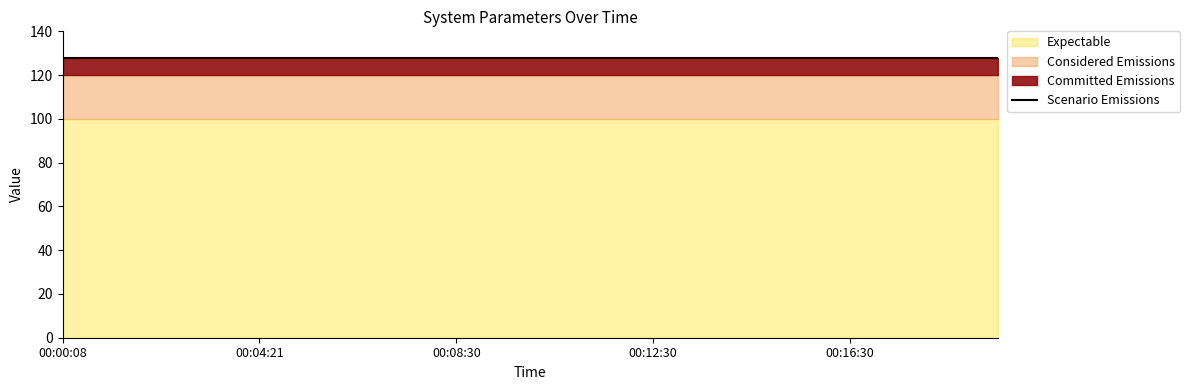

True or false: Fan_En and Compressor_En intersect in this chart.

False